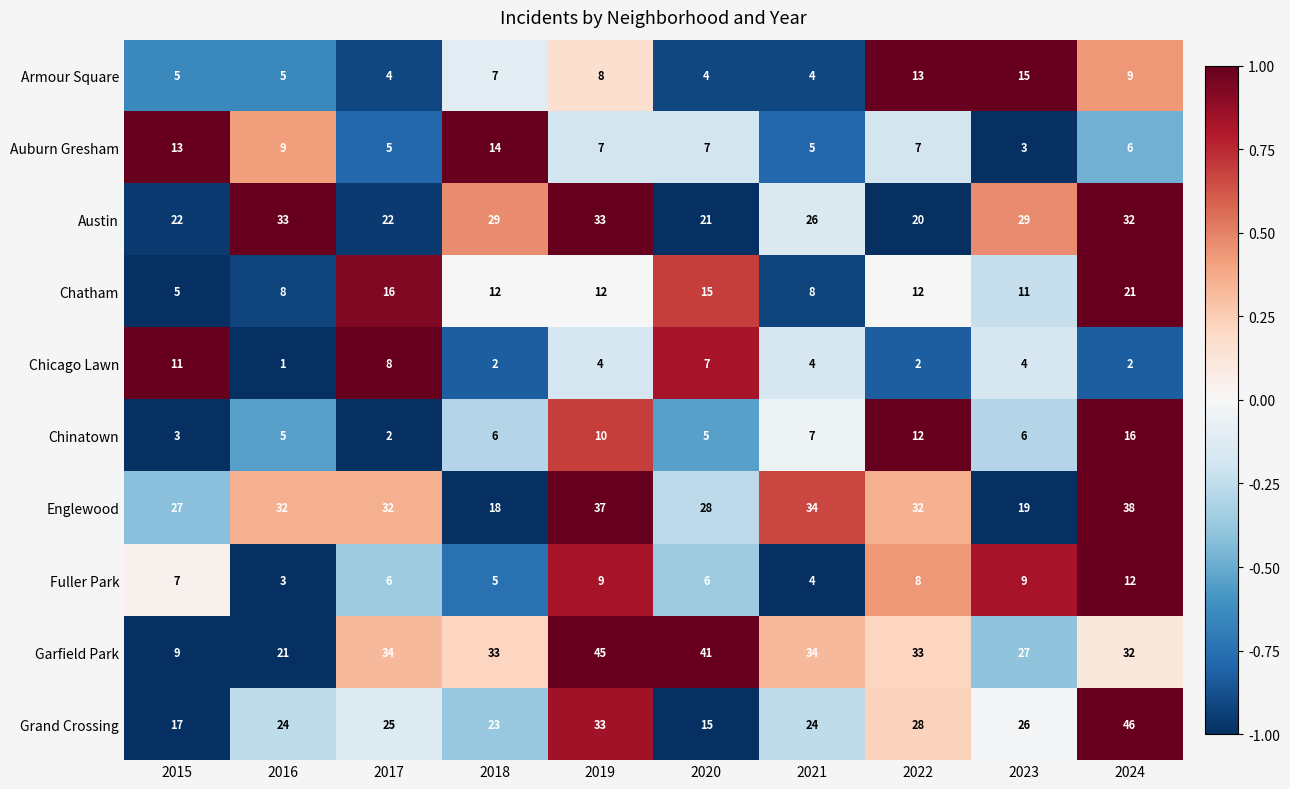

What is the difference between the maximum and minimum values in the Grand Crossing series?

31